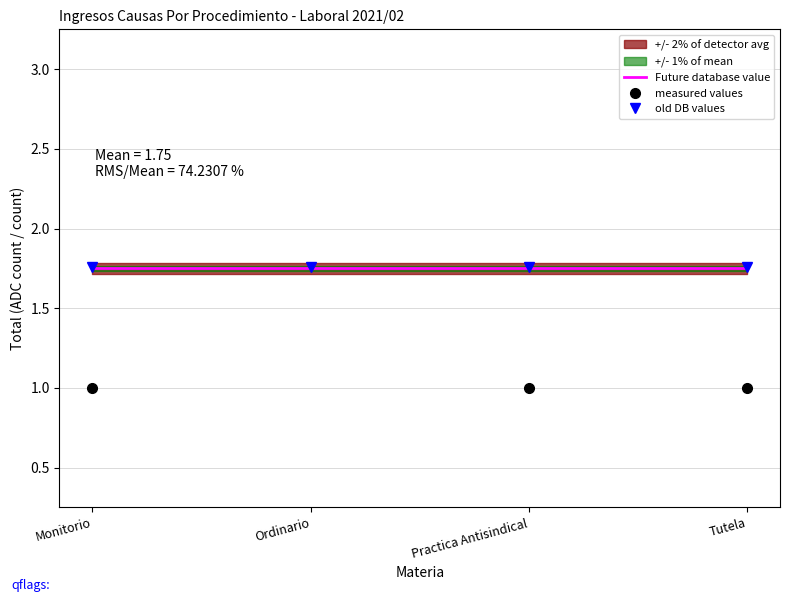

True or false: old DB values has a value of 0.8 at Ordinario.

False